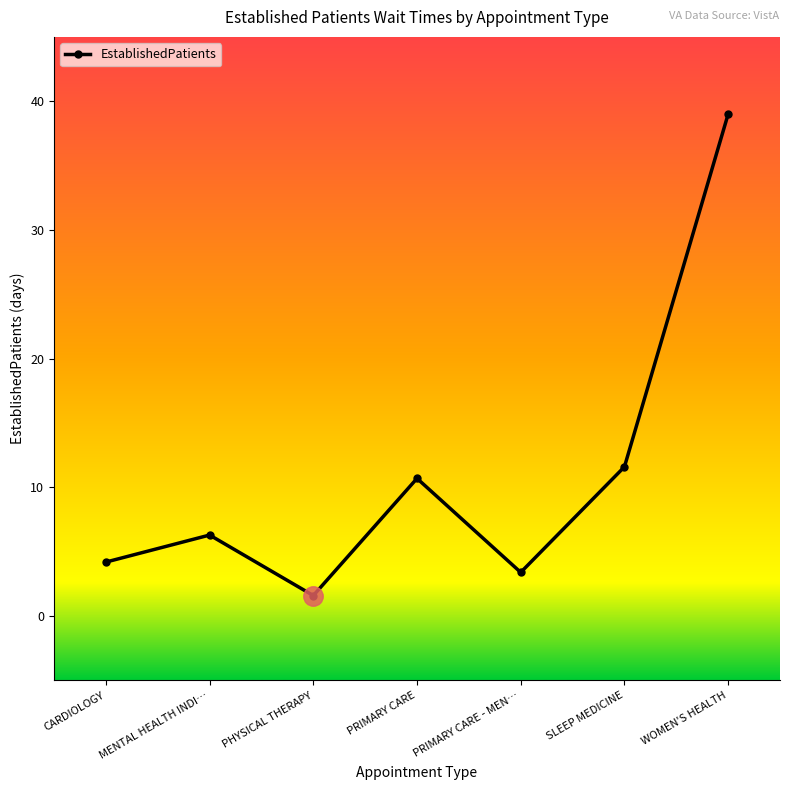

Reading left to right, what are all the values shown in this chart?

CARDIOLOGY=4.2	MENTAL HEALTH INDI…=6.3	PHYSICAL THERAPY=1.6	PRIMARY CARE=10.7	PRIMARY CARE - MEN…=3.4	SLEEP MEDICINE=11.6	WOMEN'S HEALTH=39.0